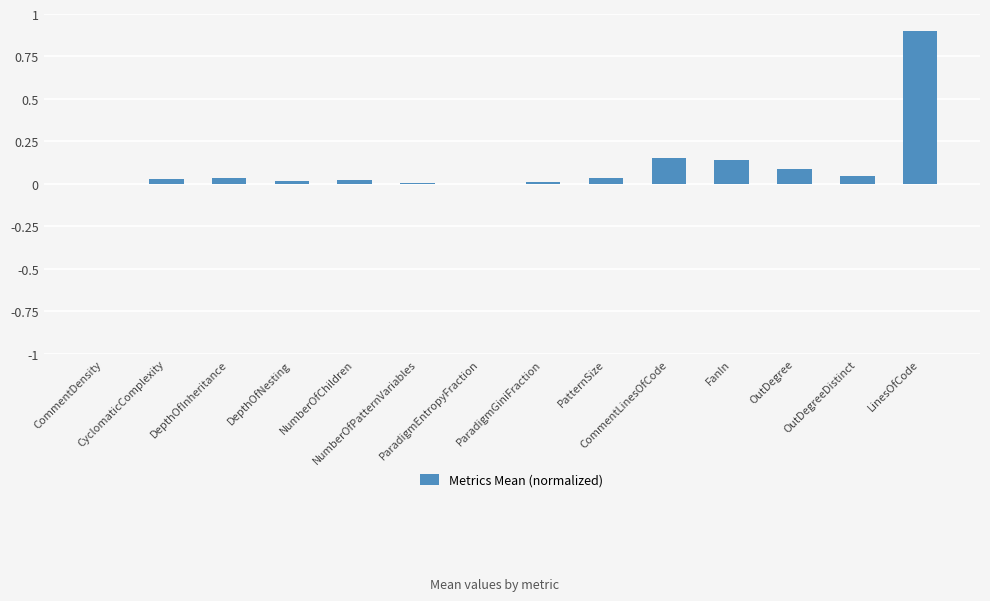

What is the sum of all values?

1.5